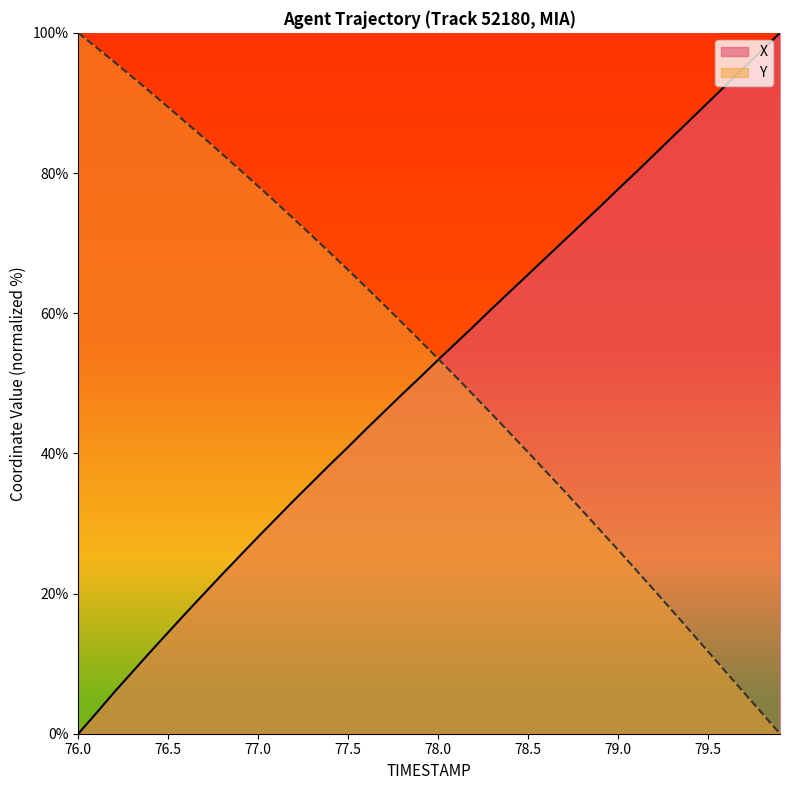

How many lines are shown in the chart?

2